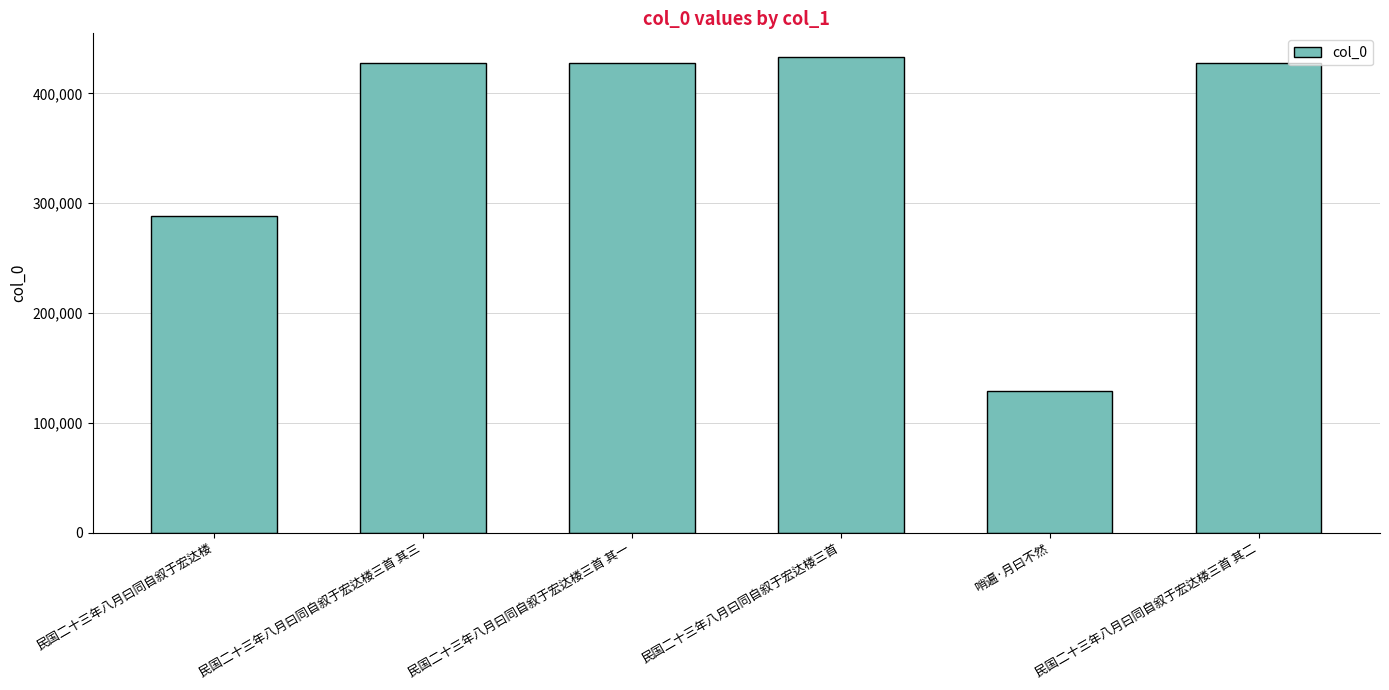

Where is the data nearest to the value 281262?

民国二十三年八月曰同自叙于宏达楼